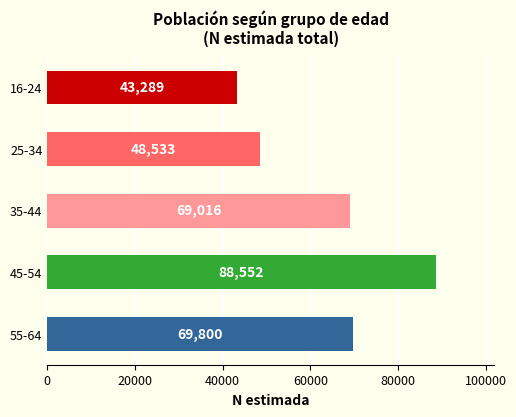

True or false: the data shows 69800 at 55-64.

True